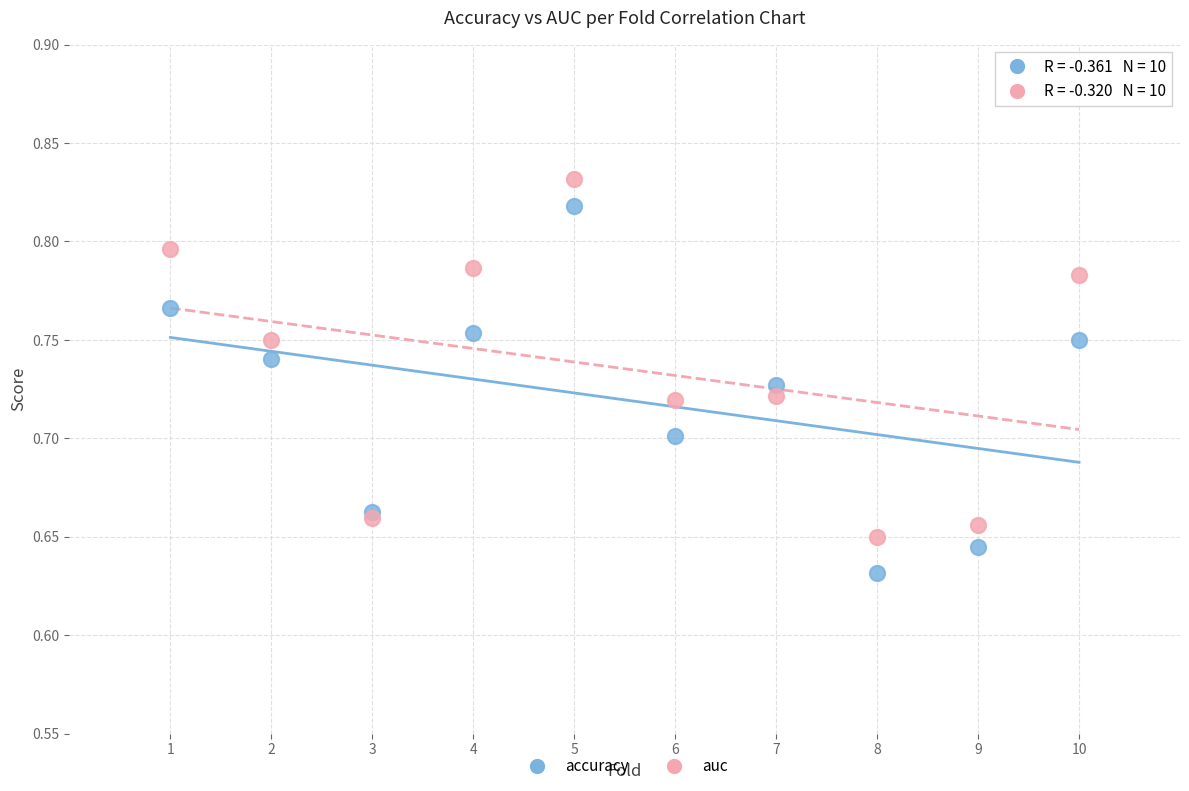

Which series contains the lowest Y value?

accuracy